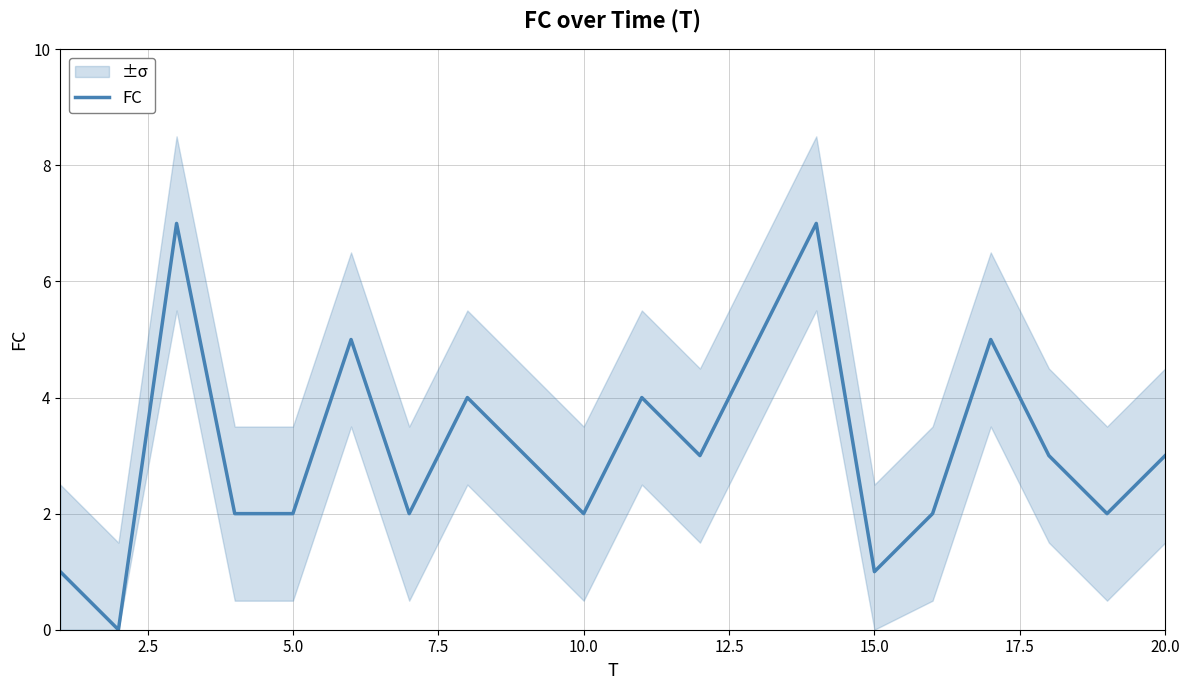

The FC series shows 3 at 20.0. True or false?

True